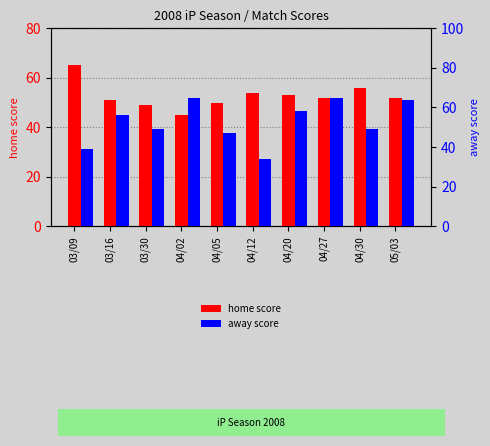

Which label corresponds to the smallest value in the chart?

04/12